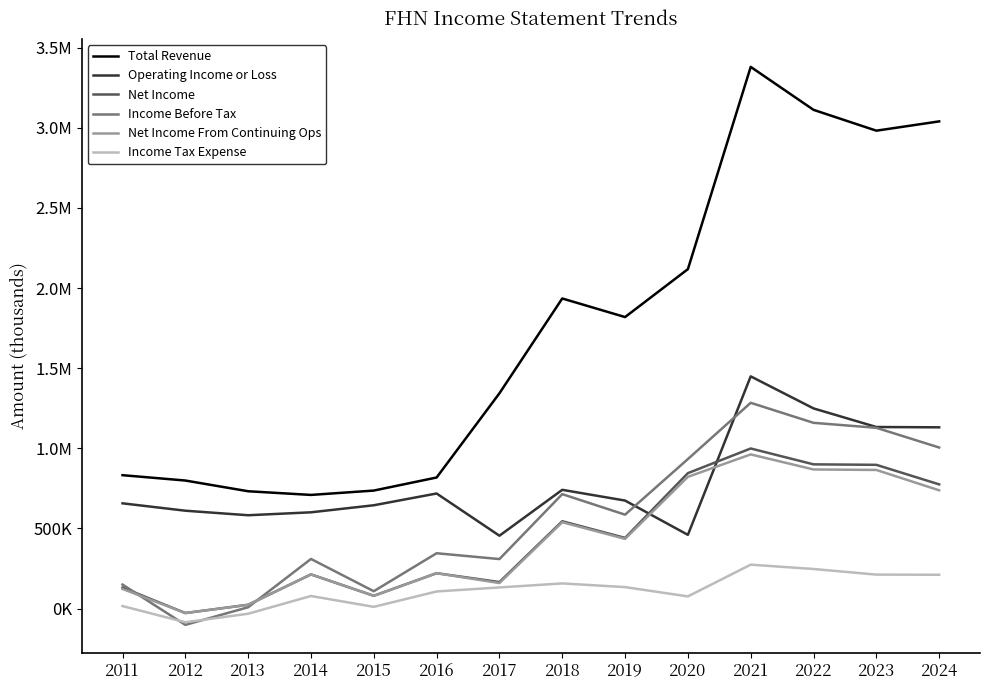

Reading left to right, transcribe all the data shown in this chart.

Total Revenue: 2011=832400	2012=799000	2013=732100	2014=709200	2015=736400	2016=817900	2017=1343400	2018=1935000	2019=1819000	2020=2118000	2021=3380000	2022=3112000	2023=2982000	2024=3040000
Operating Income or Loss: 2011=656800	2012=610700	2013=582400	2014=600700	2015=644700	2016=718100	2017=454700	2018=741000	2019=674000	2020=460000	2021=1449000	2022=1249000	2023=1133000	2024=1131000
Net Income: 2011=131200	2012=-27800	2013=23800	2014=213300	2015=79700	2016=220800	2017=165500	2018=545000	2019=441000	2020=845000	2021=999000	2022=900000	2023=897000	2024=775000
Income Before Tax: 2011=149800	2012=-101700	2013=8400	2014=309600	2015=108300	2016=345300	2017=308900	2018=714000	2019=586000	2020=933000	2021=1284000	2022=1159000	2023=1128000	2024=1005000
Net Income From Continuing Ops: 2011=122600	2012=-27900	2013=23200	2014=213300	2015=79700	2016=220800	2017=159300	2018=539000	2019=435000	2020=822000	2021=962000	2022=868000	2023=865000	2024=738000
Income Tax Expense: 2011=15800	2012=-85300	2013=-32200	2014=78500	2015=10900	2016=106800	2017=131900	2018=157000	2019=134000	2020=76000	2021=274000	2022=247000	2023=212000	2024=211000